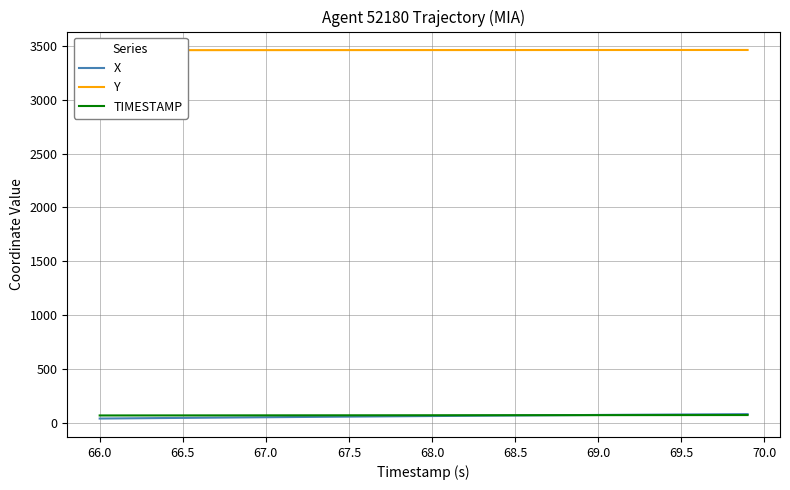

What is the maximum value for TIMESTAMP?

69.9